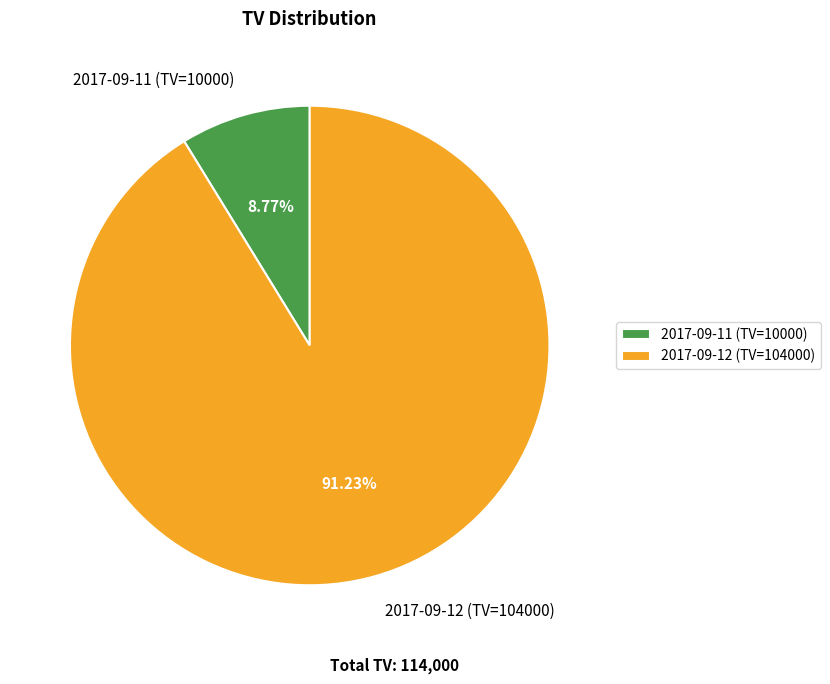

What is the smallest slice in the pie chart?

2017-09-11 (TV=10000)